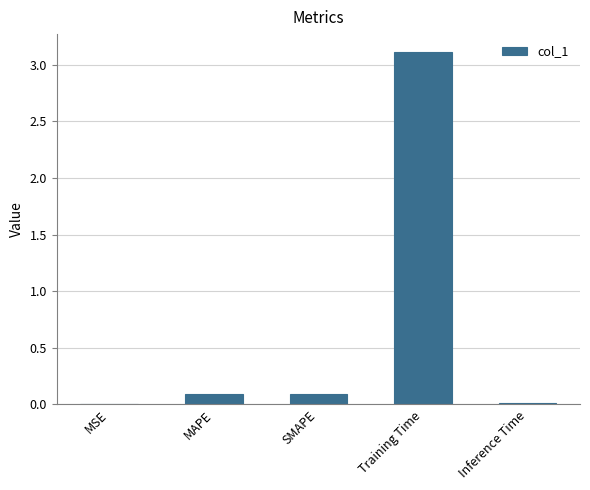

Are the bars horizontal?

No